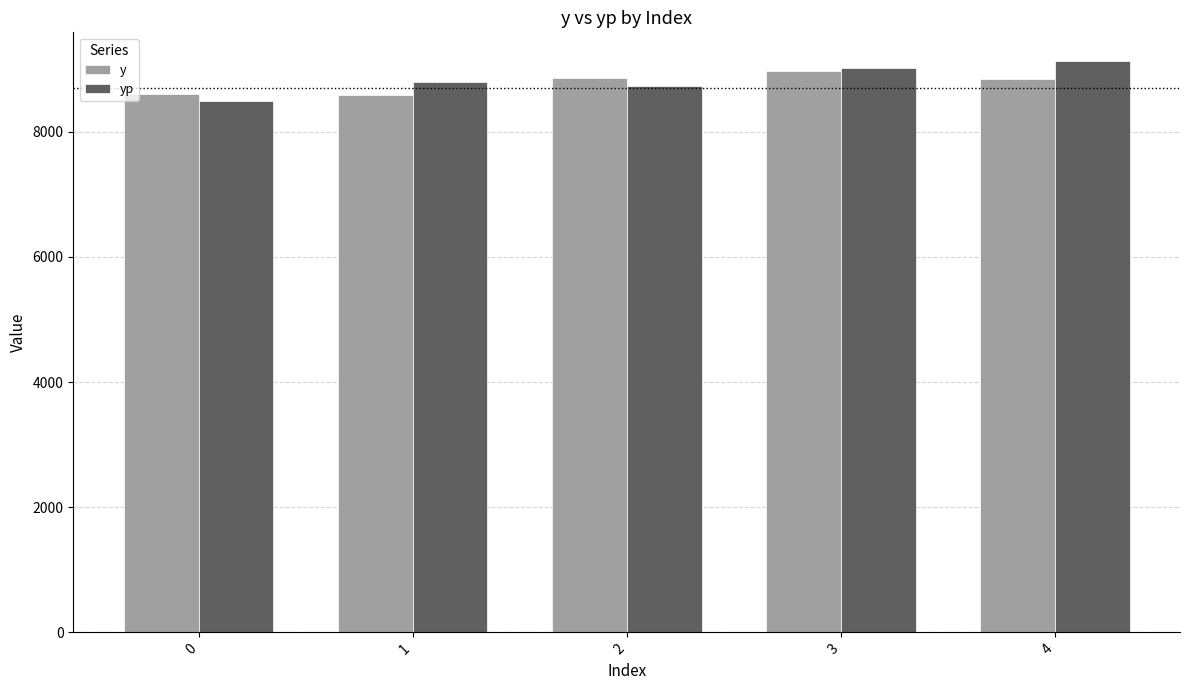

Is the value of y at 4 greater than the value of yp at 4?

No